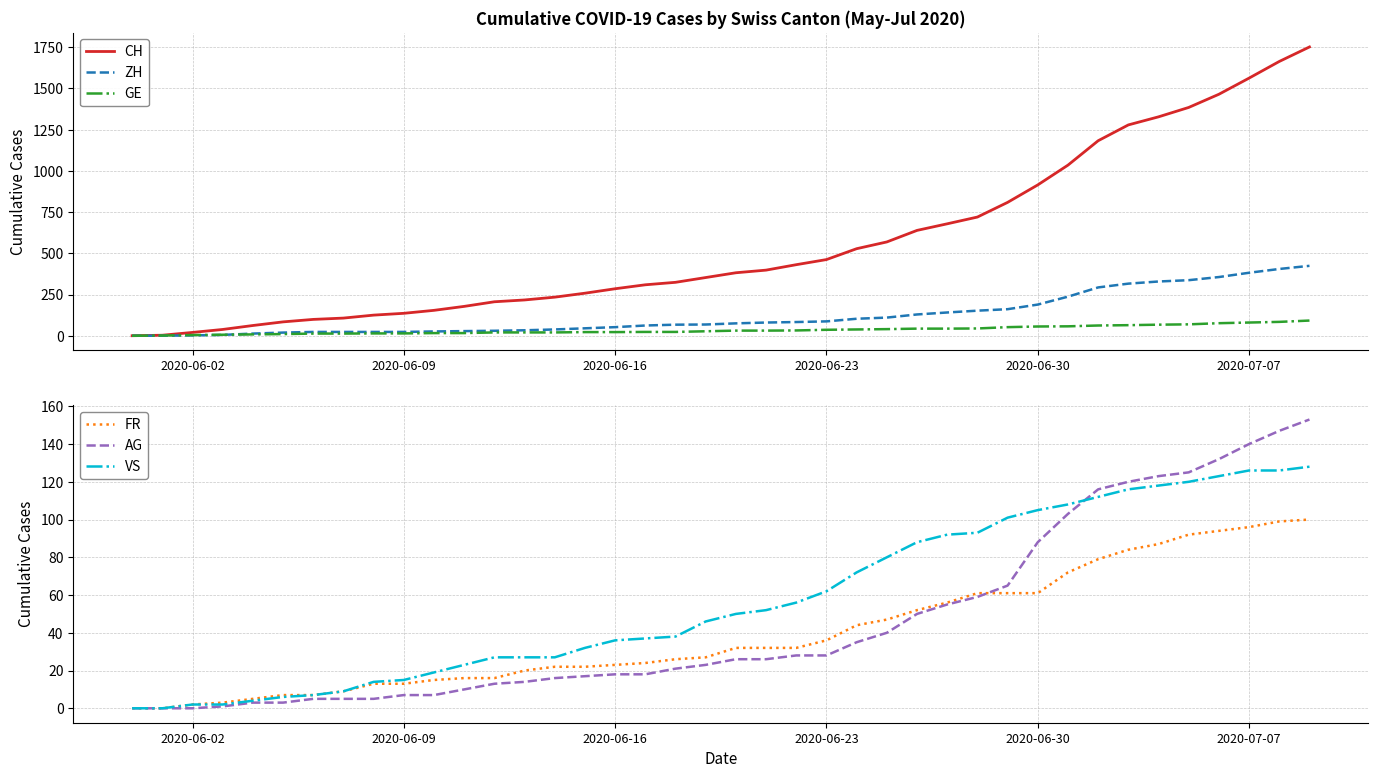

What is the highest value of the CH series?

1752